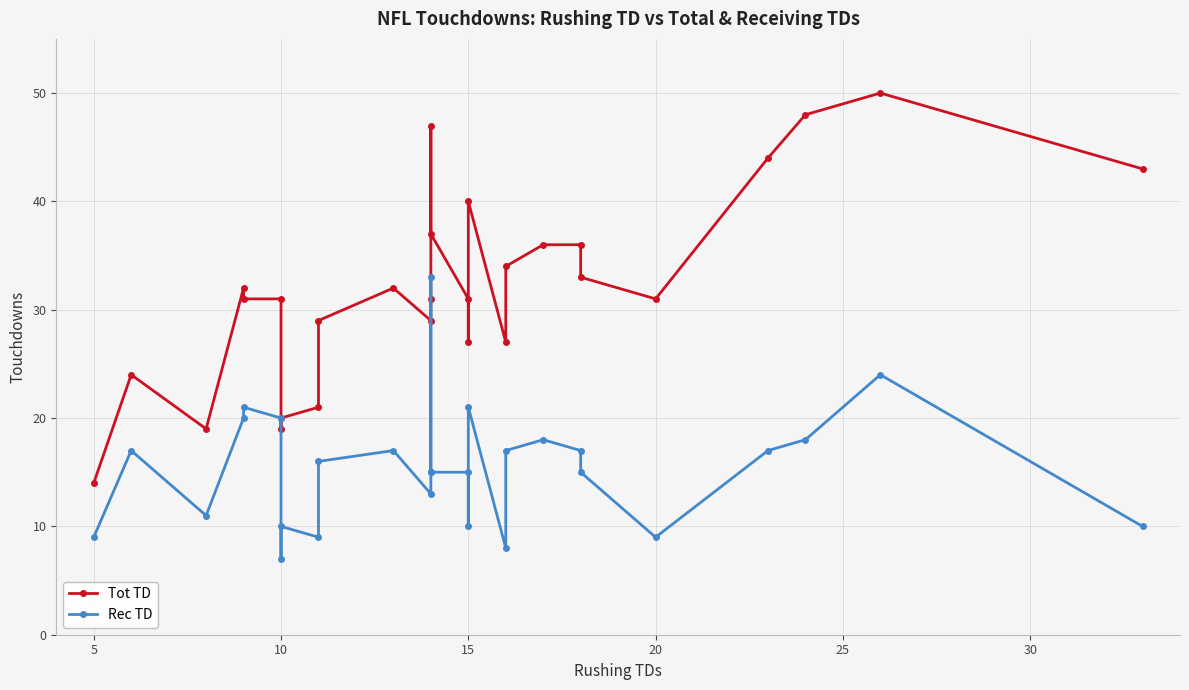

How many interior local peaks does the Tot TD series have?

6